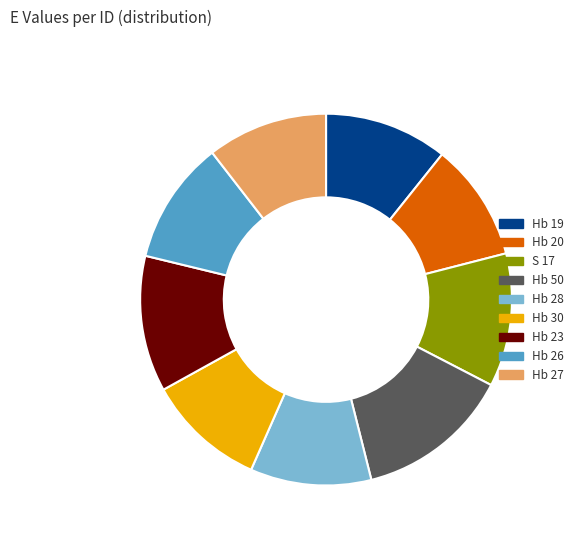

How many segments does this pie chart have?

9